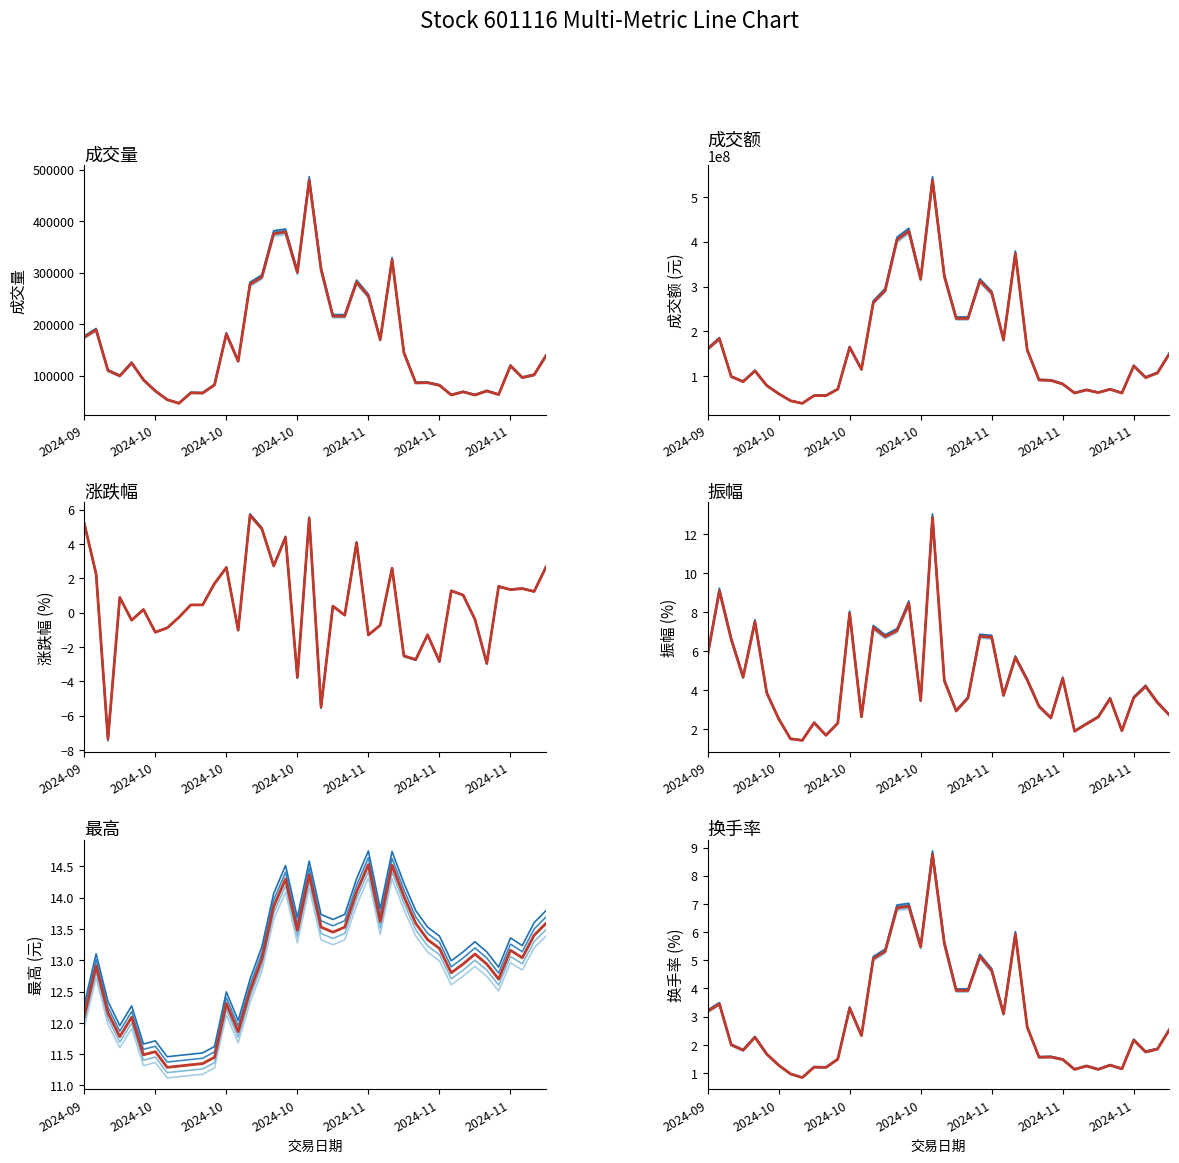

What position from the left is 2024-10-22?

12